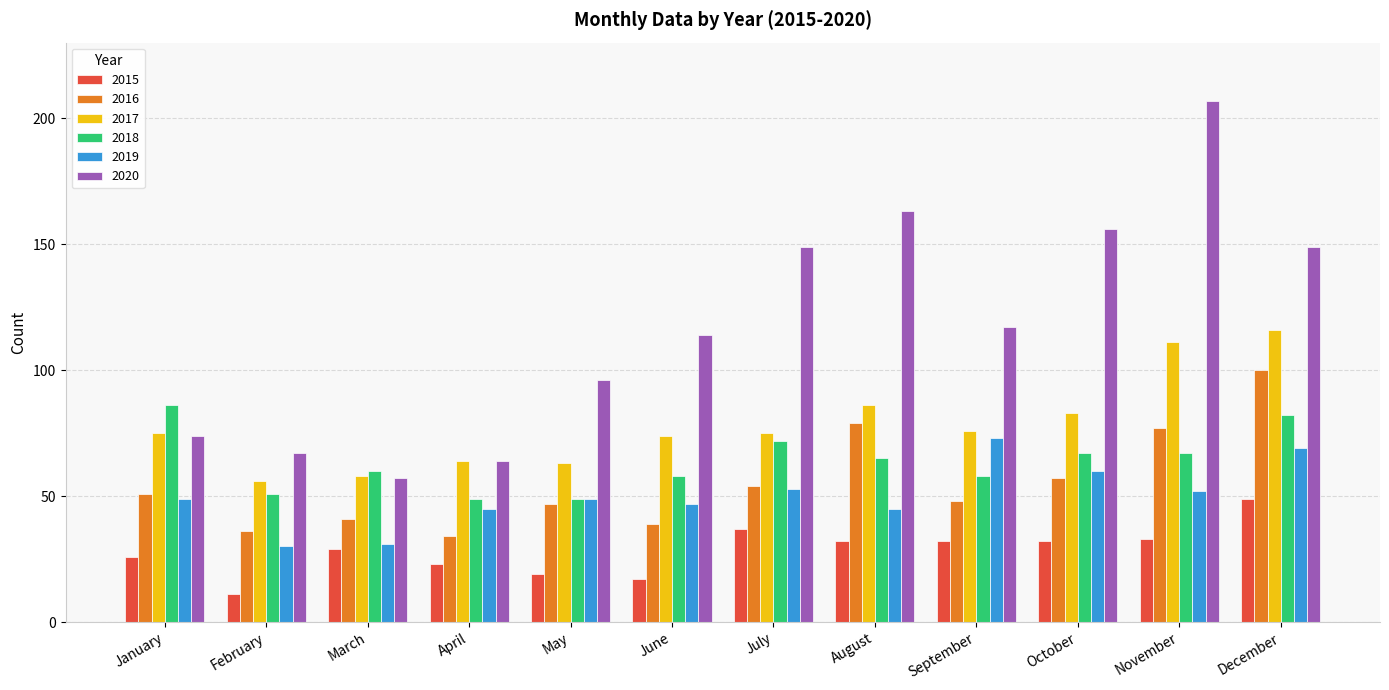

At December, list the series in order from largest to smallest.

2020, 2017, 2016, 2018, 2019, 2015